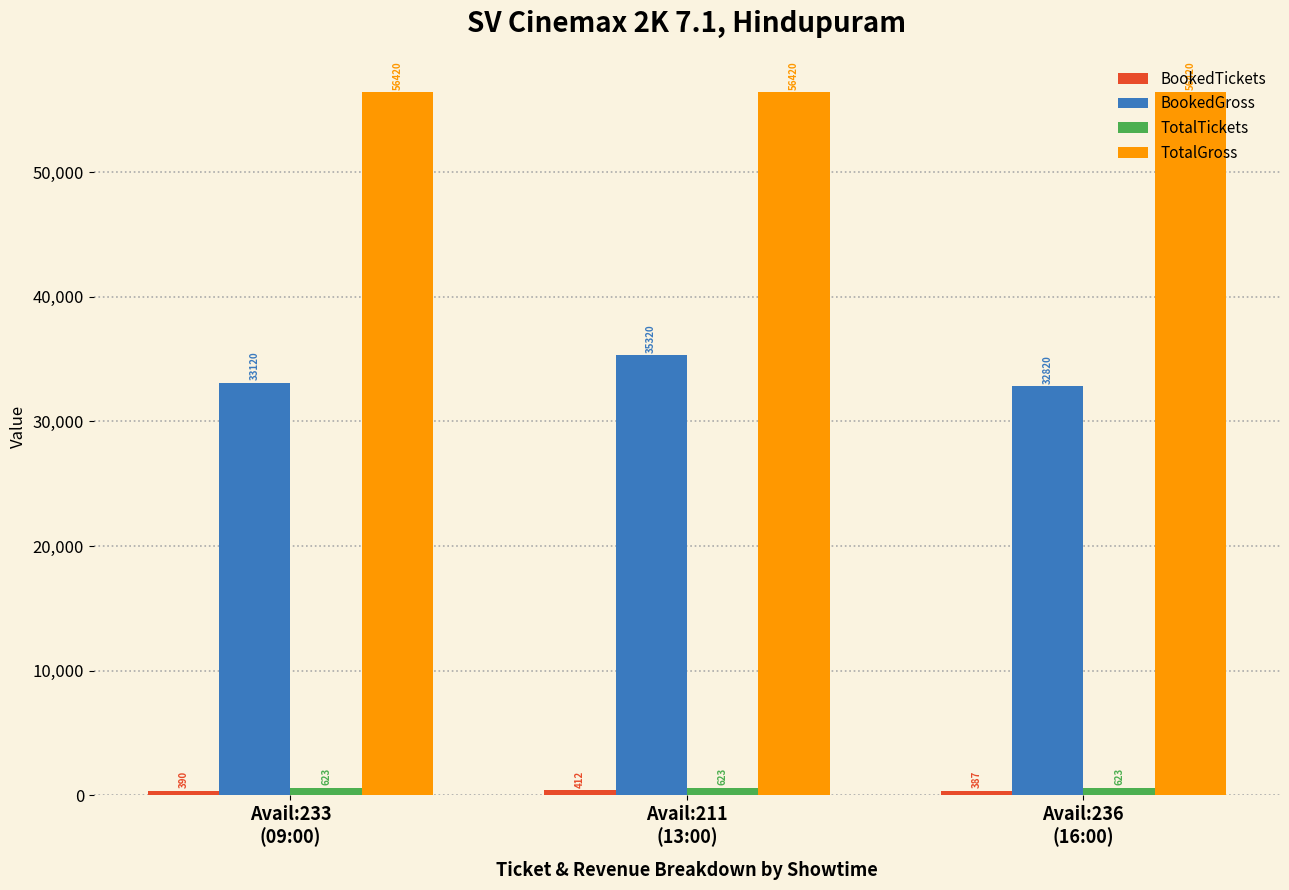

Which series has the largest range (max minus min)?

BookedGross